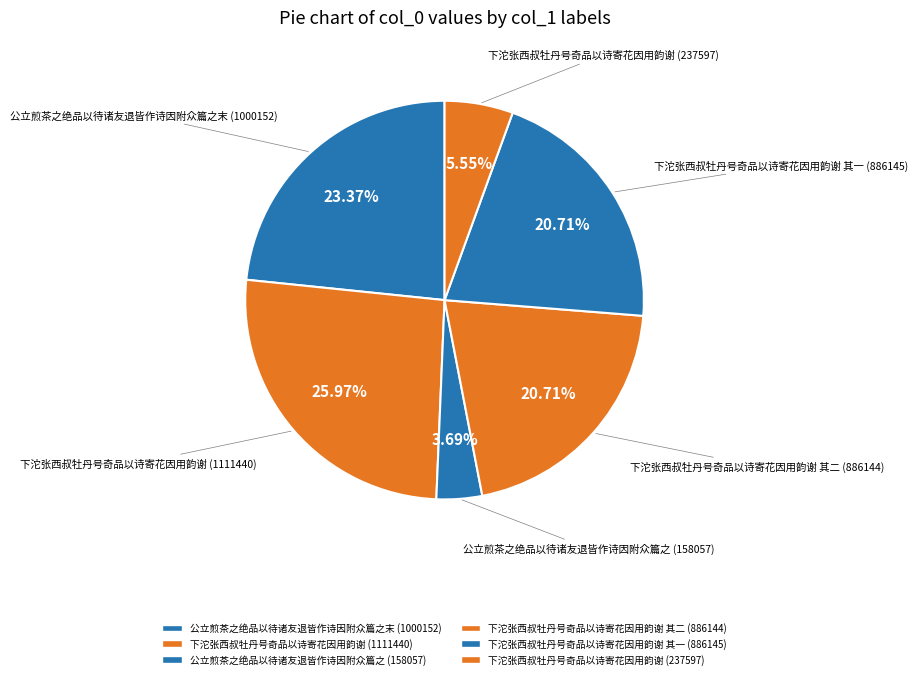

How many segments does this pie chart have?

6